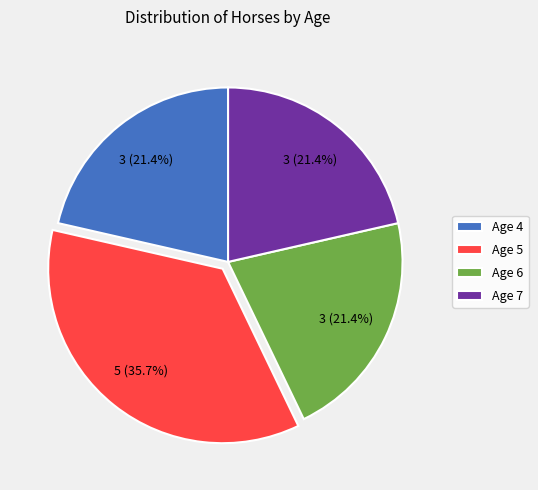

Approximately how many times larger is the value at Age 5 compared to Age 6?

1.7